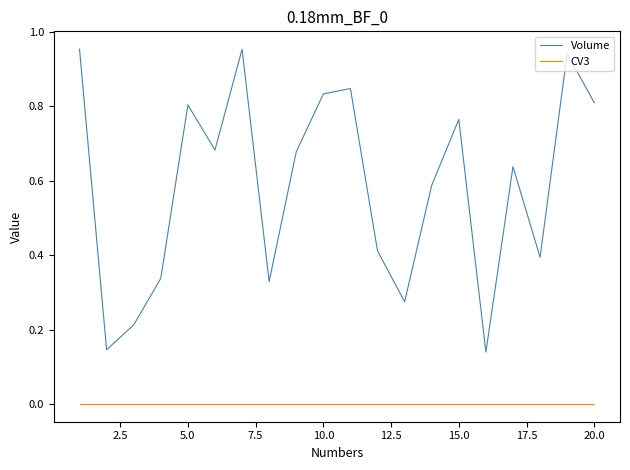

True or false: CV3 and Volume cross at least once.

False